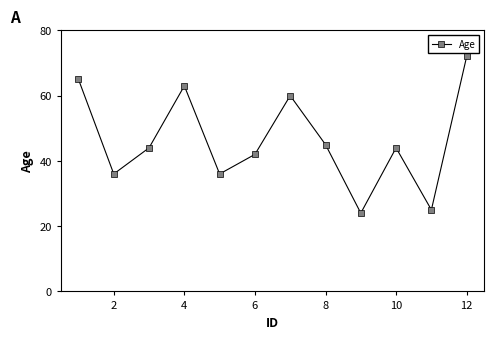

What is the sum of all values?

556